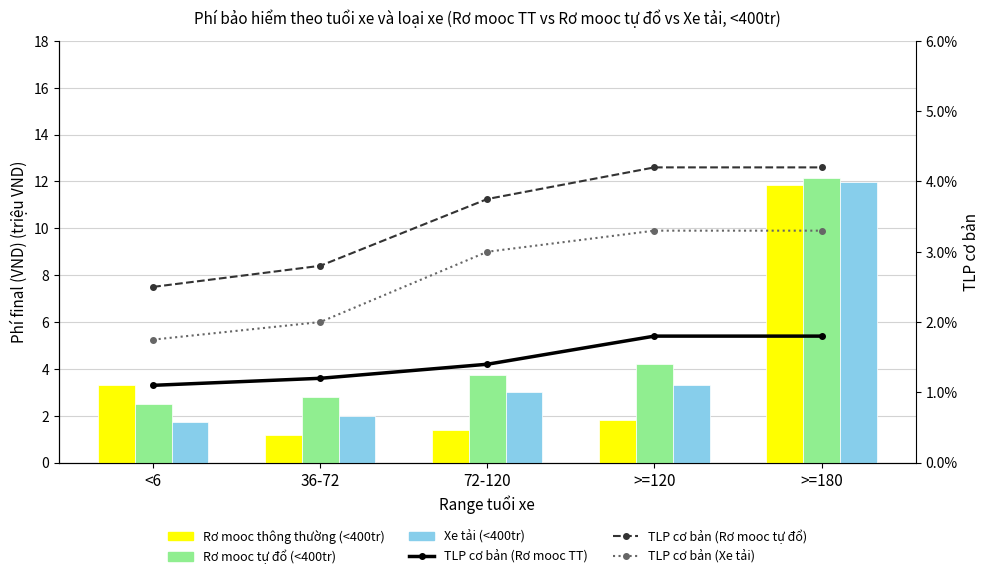

What are all the series names shown in the legend?

Rơ mooc thông thường (<400tr), Rơ mooc tự đổ (<400tr), Xe tải (<400tr), TLP cơ bản (Rơ mooc TT), TLP cơ bản (Rơ mooc tự đổ), TLP cơ bản (Xe tải)